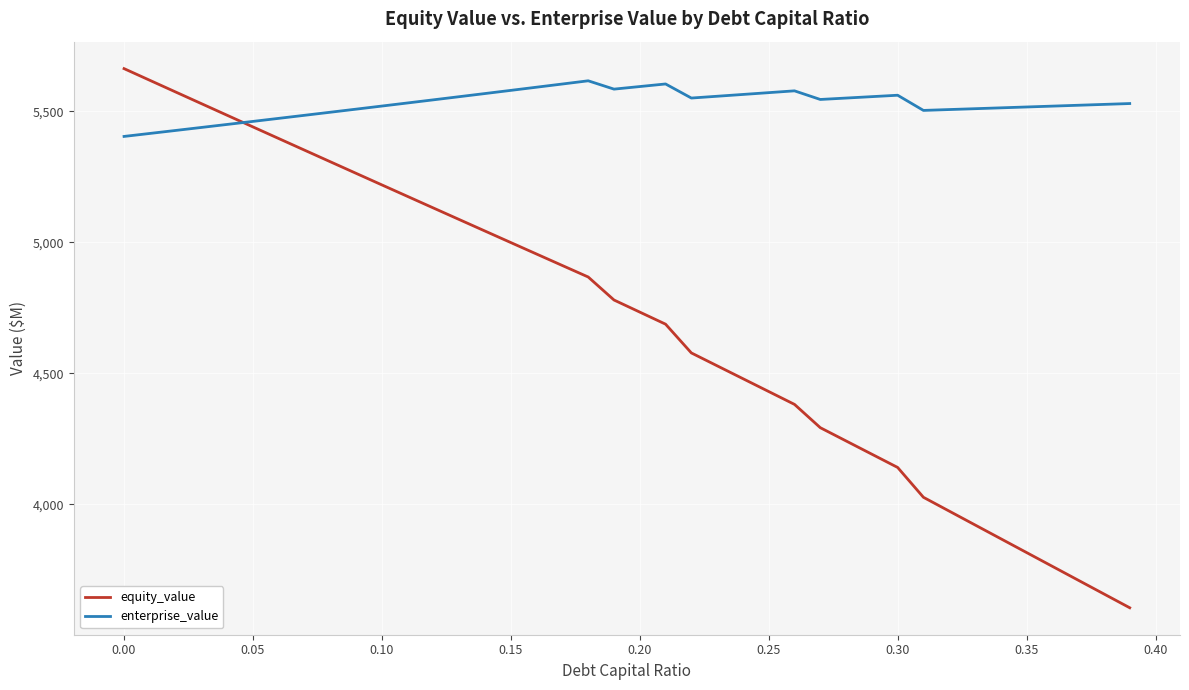

Which series has the widest spread of values?

equity_value